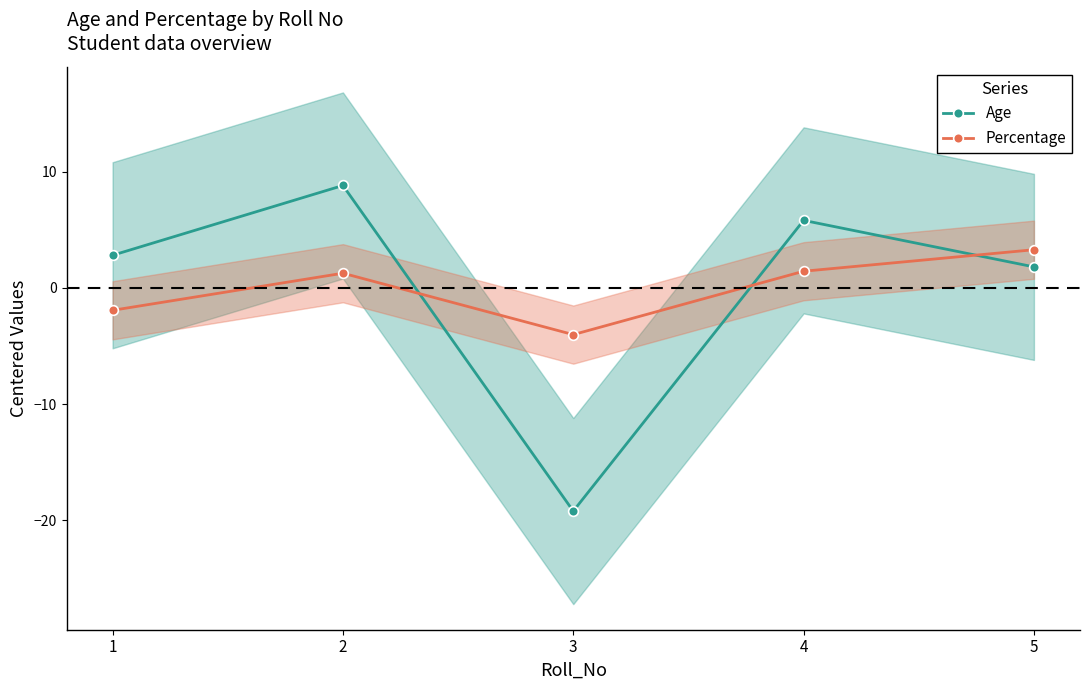

What is the difference between the second highest and minimum values in the Percentage series?

5.5